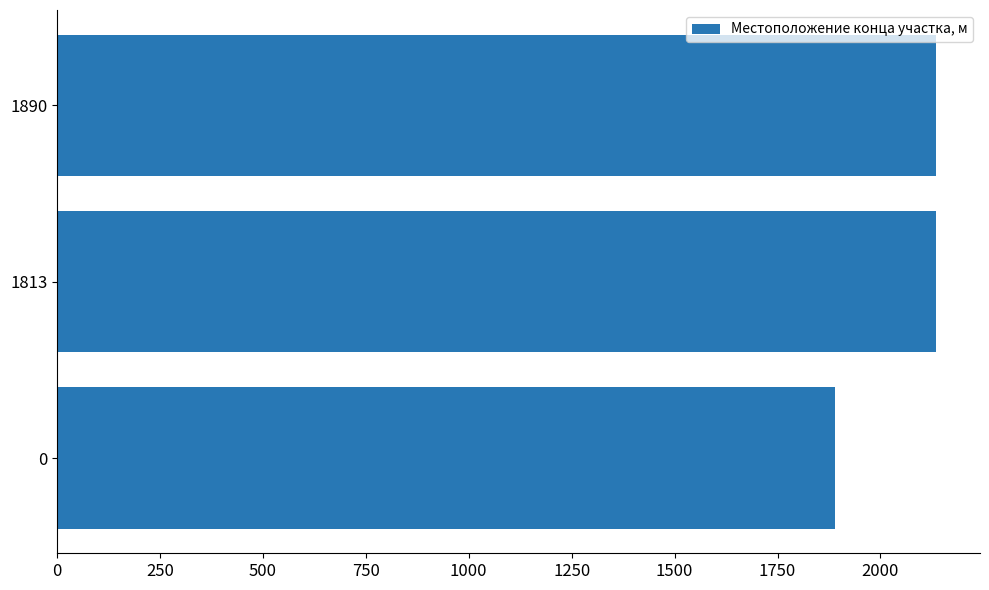

True or false: the data shows 2885 at 0.

False